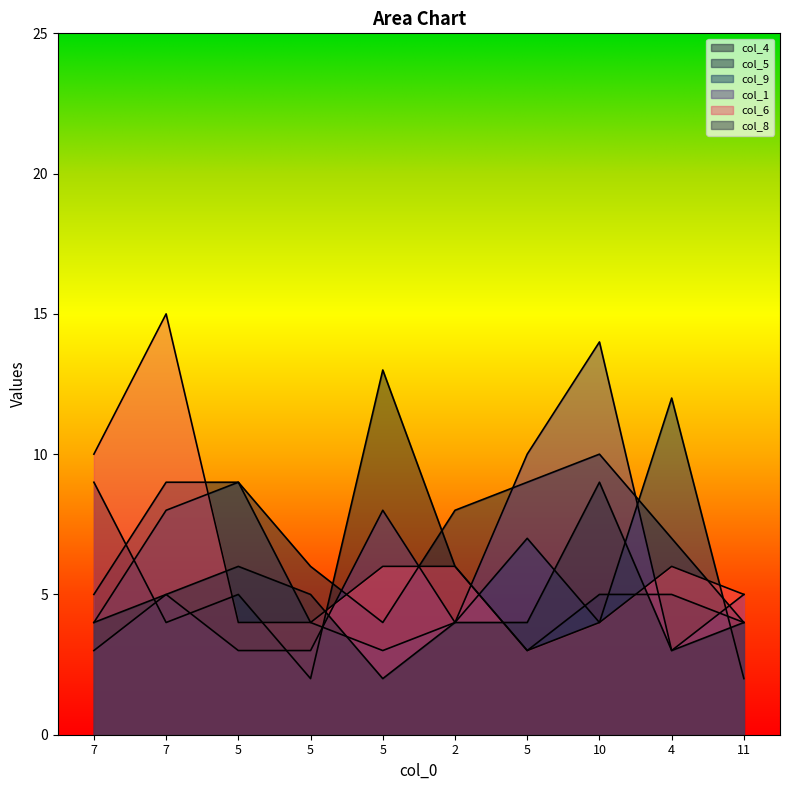

How many interior local peaks does the col_5 series have?

1